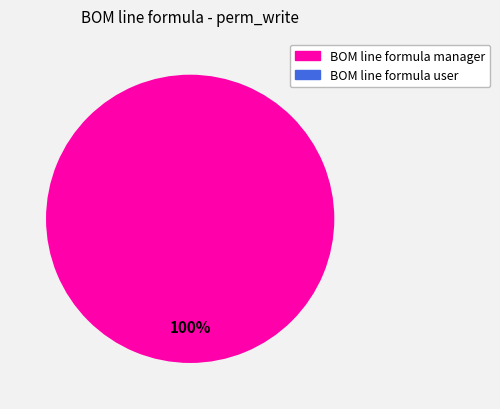

What percentage do mrp_bom_line_formula_user and mrp_bom_line_formula_manager together represent?

100.0%